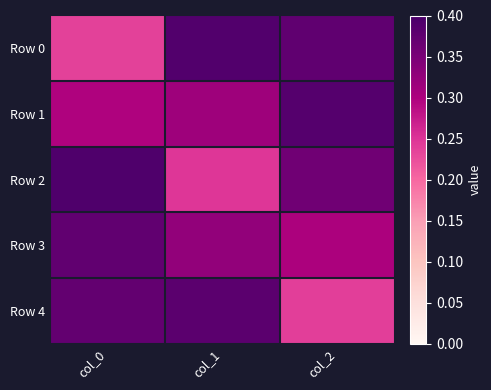

What is the difference between the highest and lowest values at col_0?

0.2